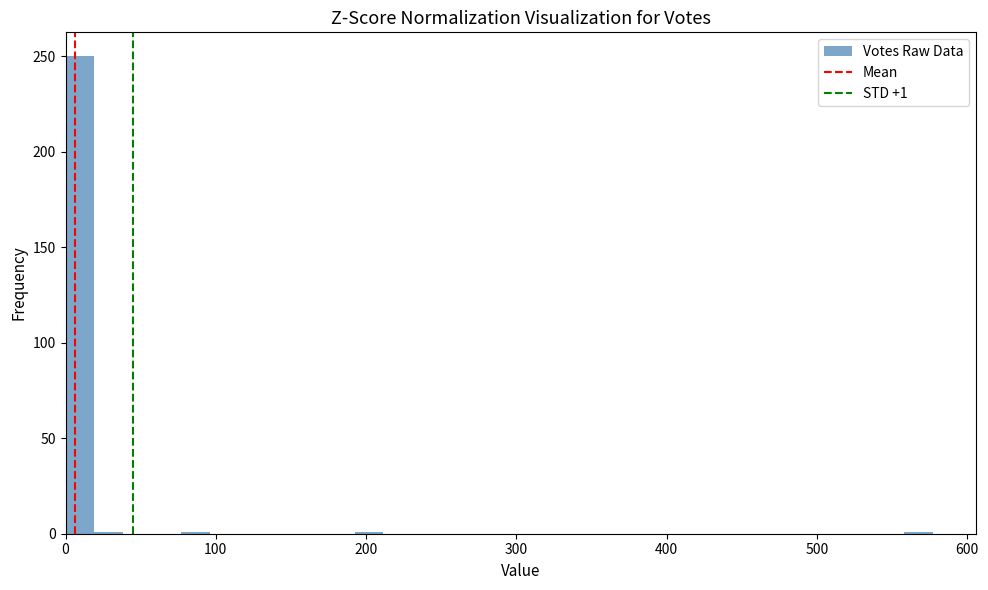

Around what value on the x-axis is the tallest bar? Give the approximate position of its centre, as read against the axis.

10